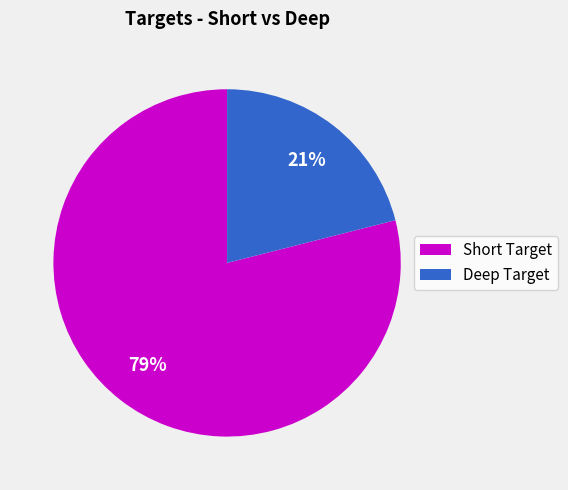

What percentage is the Short Target slice, to the nearest percent?

79%